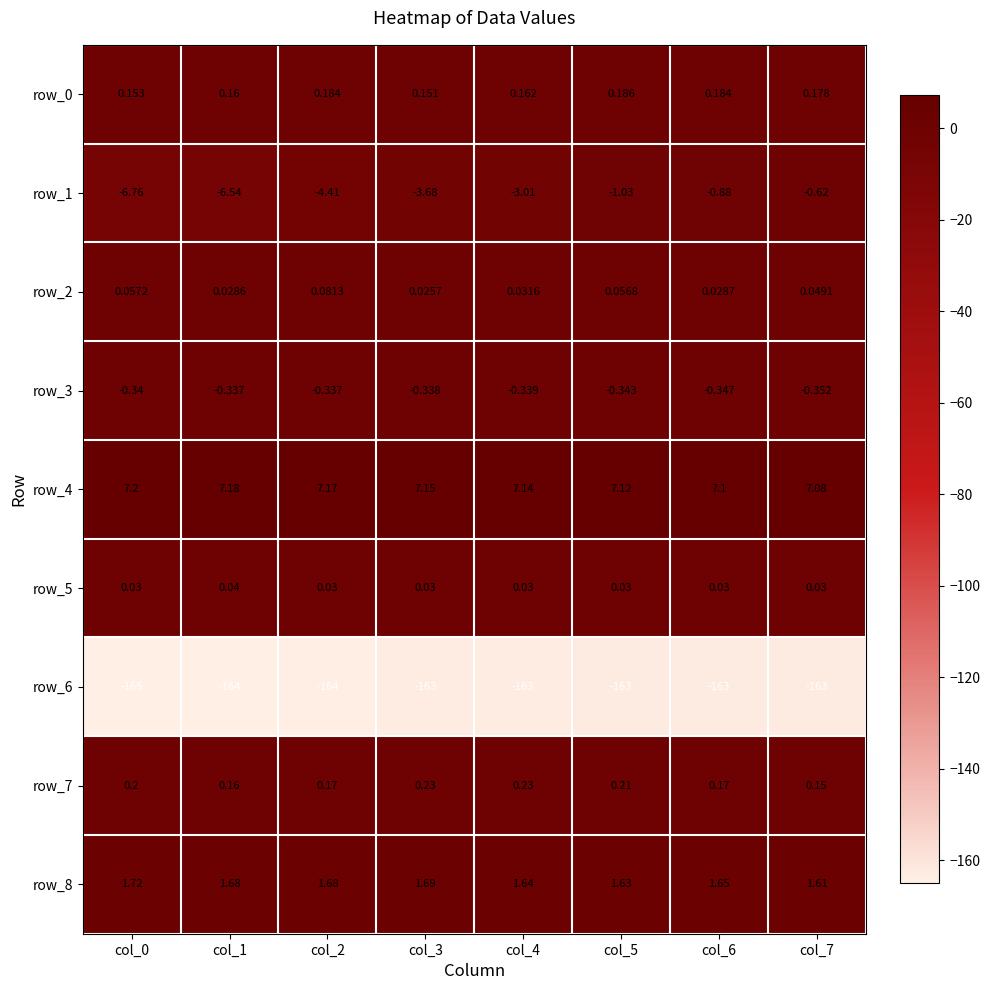

At which category is the sum across all series the highest?

col_7